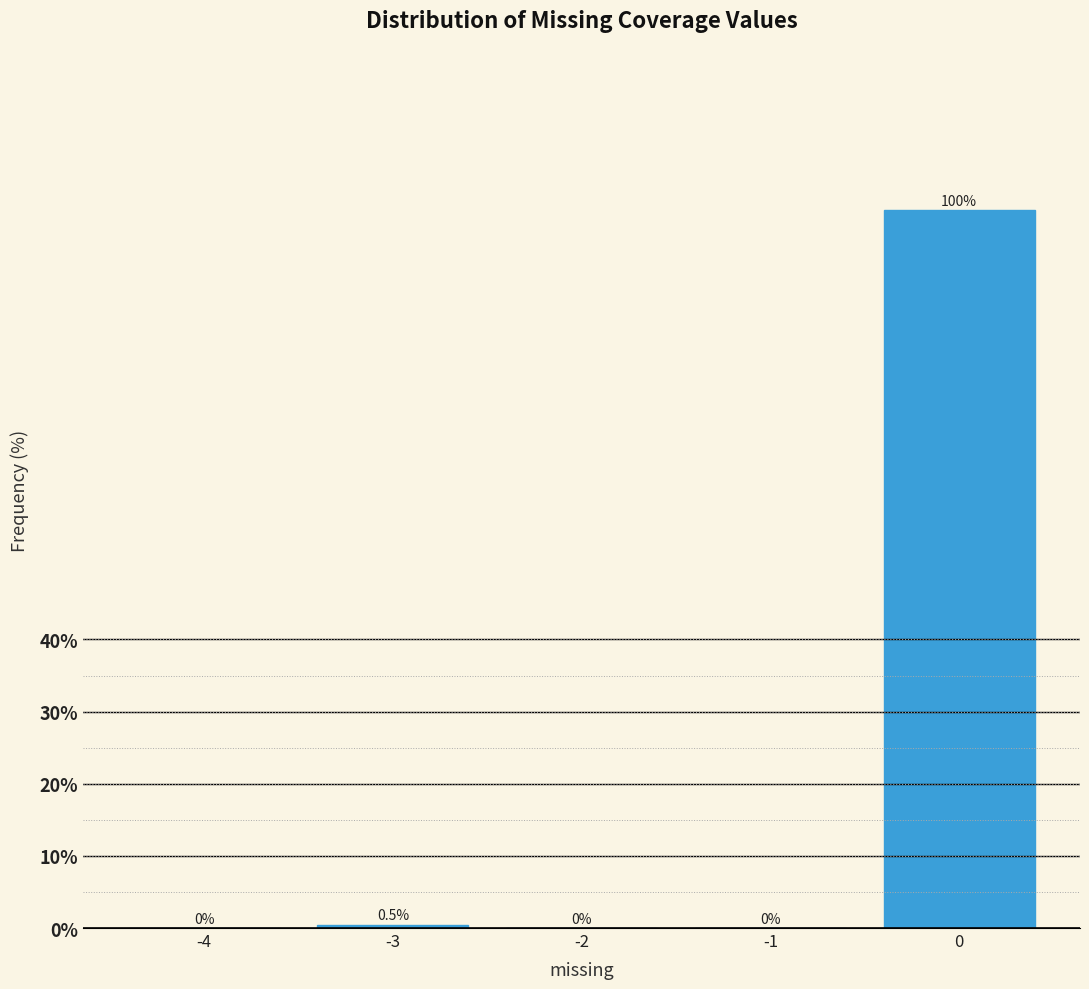

Reading right to left, what are all the values shown in this chart?

0=99.5	-1=0.0	-2=0.0	-3=0.5	-4=0.0